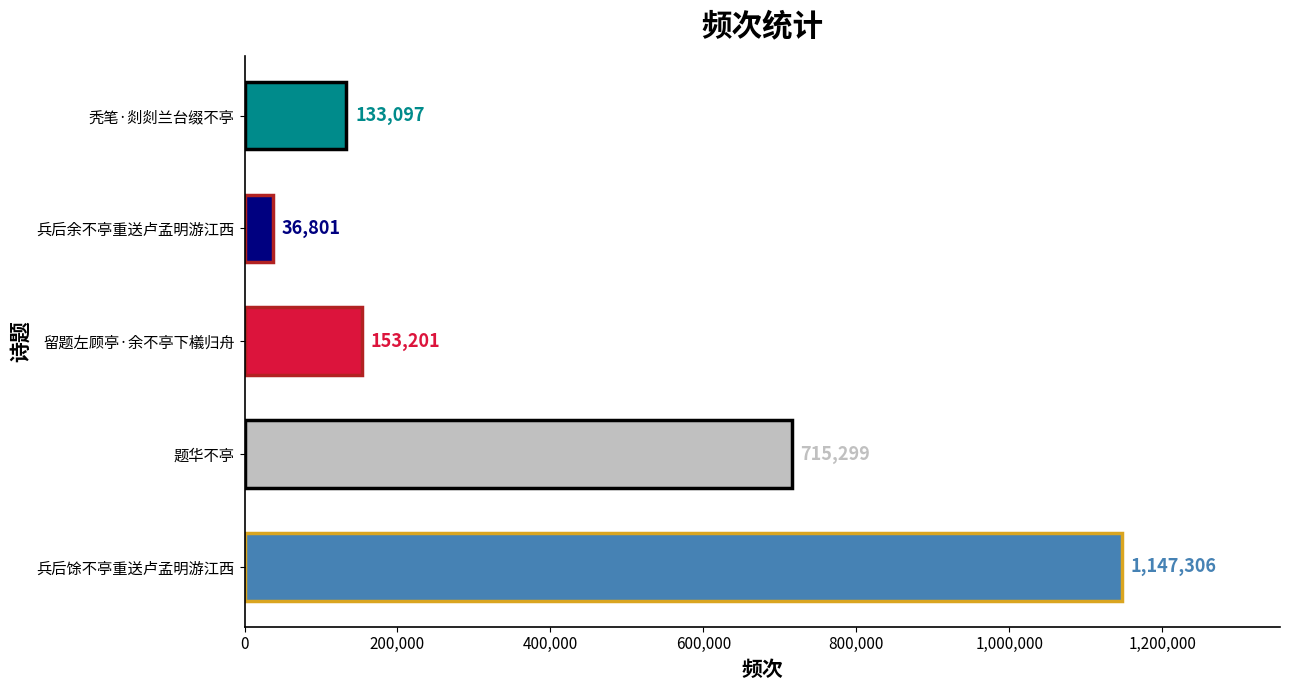

True or false: the data shows 133097 at 秃笔·剡剡兰台缀不亭.

True